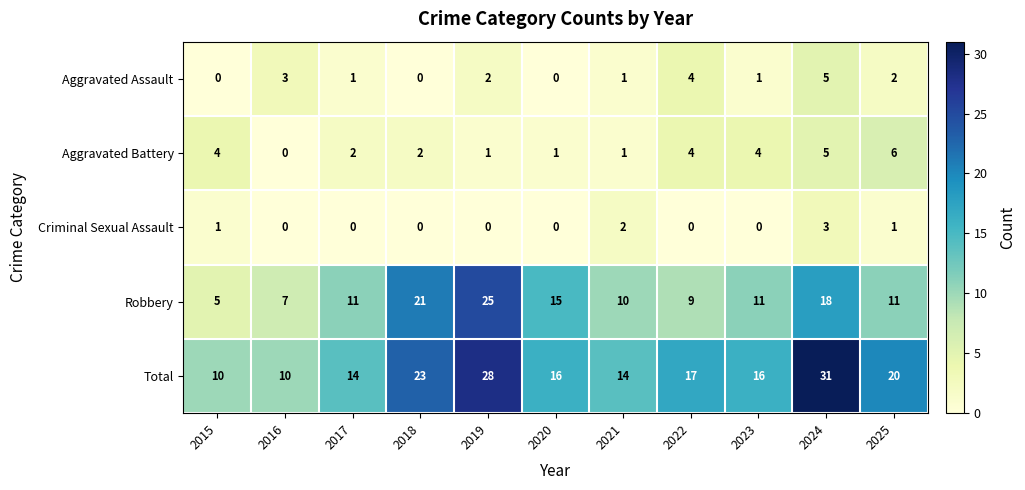

At which category is the sum across all series the highest?

2024